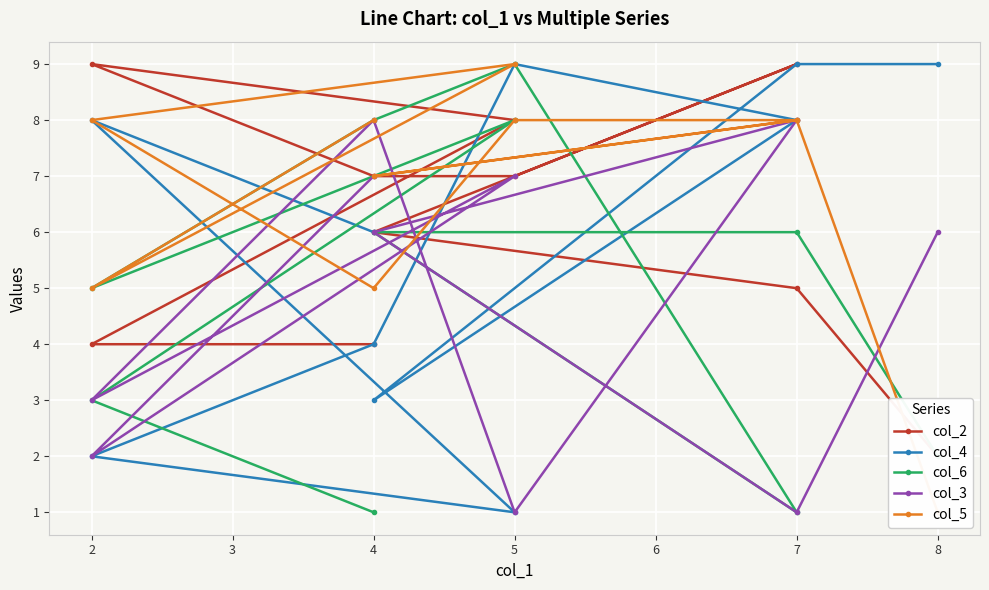

How many data points in col_3 are less than 6?

4